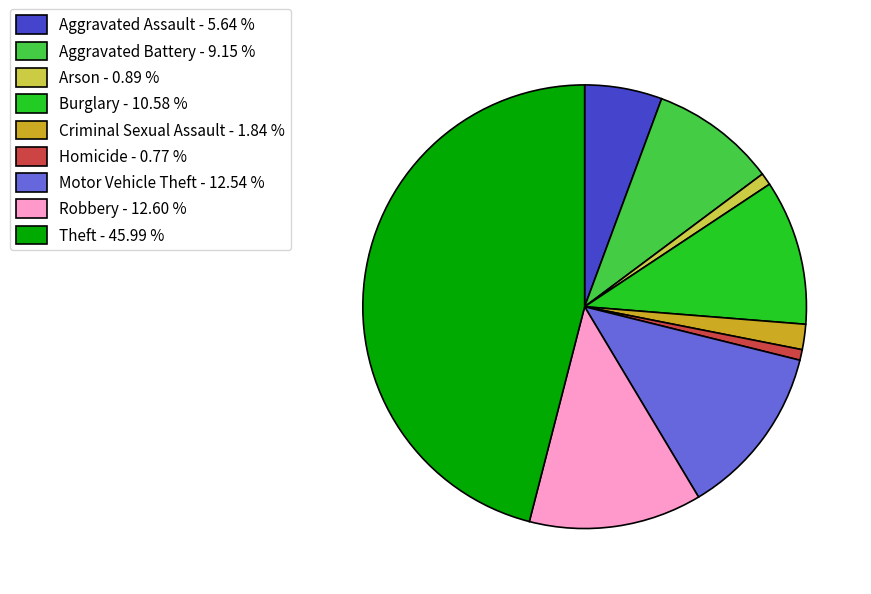

Combined, do Motor Vehicle Theft - 12.54 % and Homicide - 0.77 % account for over 50%?

No